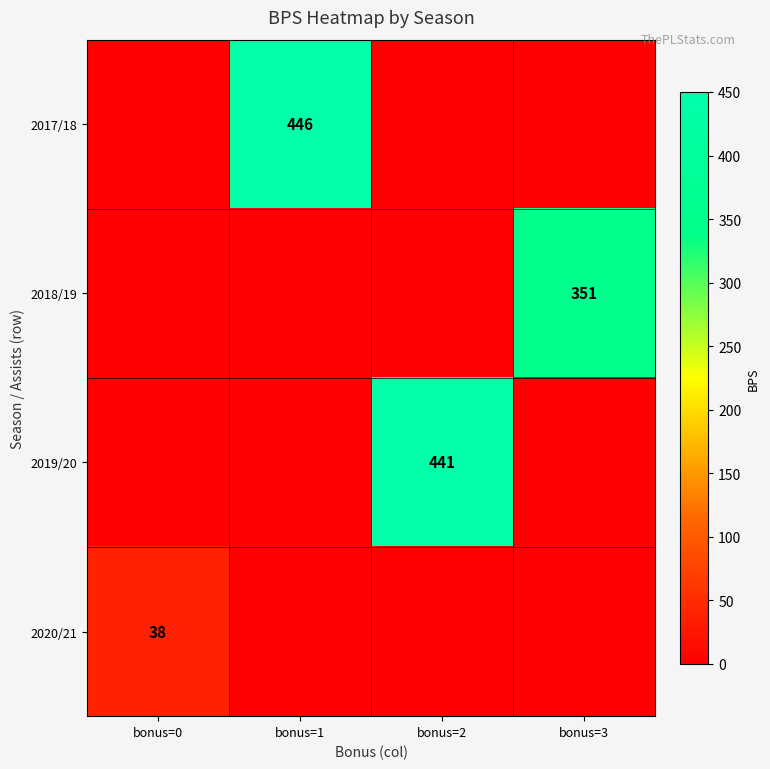

The value of 2018/19 at bonus=3 is 351. True or false?

True